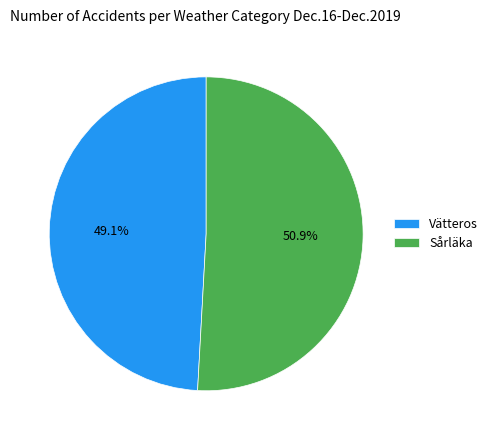

Is the sum of Sårläka and Vätteros greater than half?

Yes